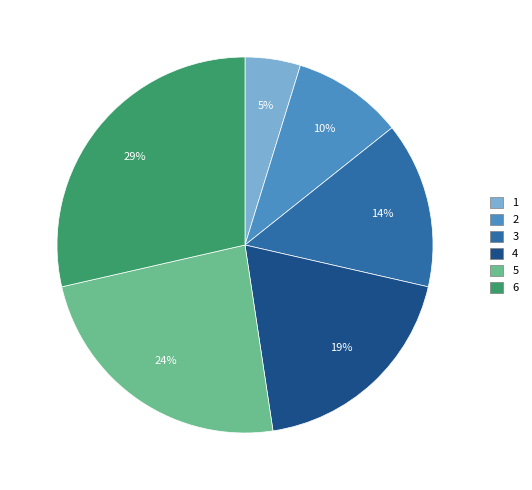

To the nearest percent, what is the difference between the 1 and 6 slice percentages?

24%